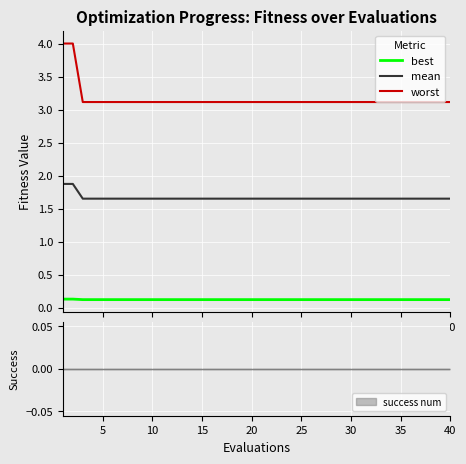

True or false: mean and best intersect in this chart.

False